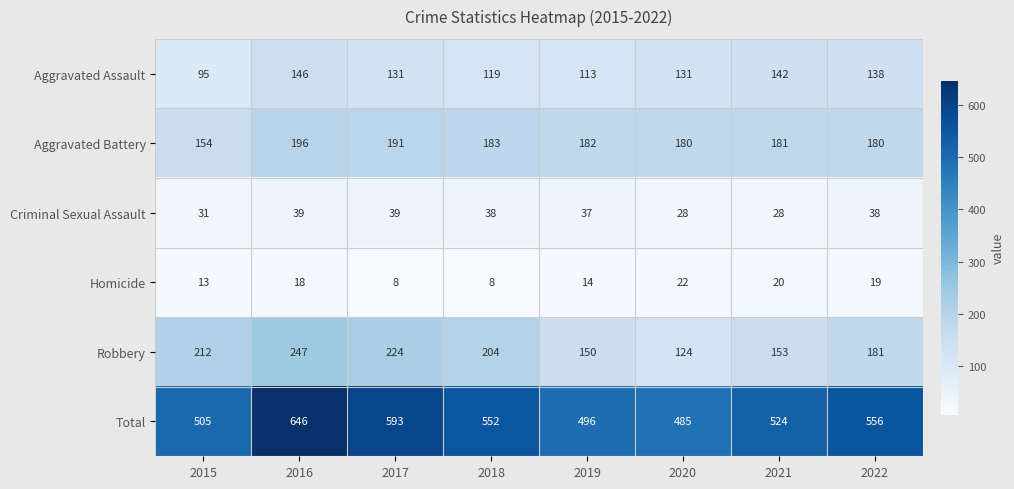

How many series are shown in this chart?

6